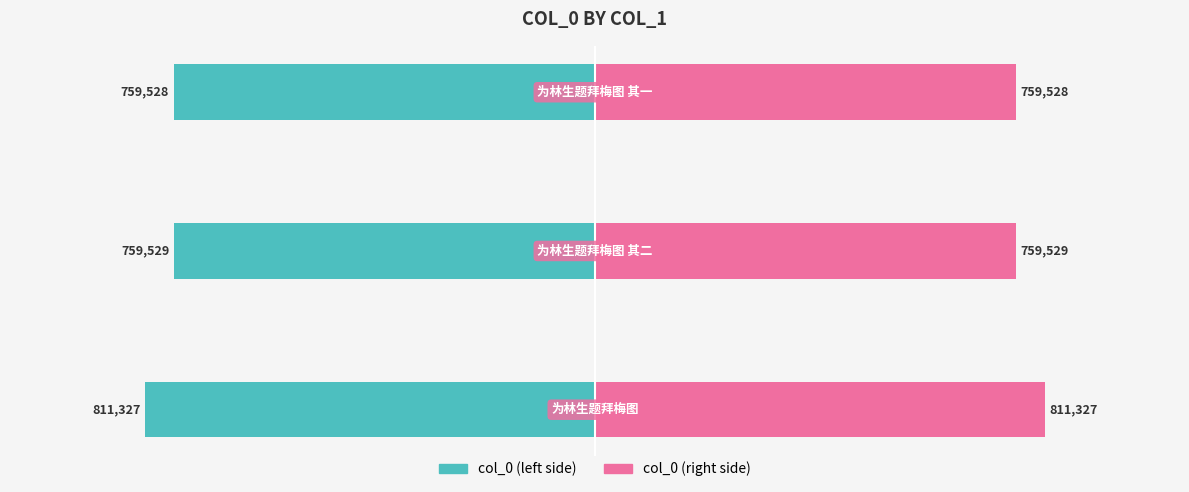

Reading left to right, extract all data points from this chart.

col_0 (left): 0=-811327	1=-759529	2=-759528
col_0 (right): 0=811327	1=759529	2=759528